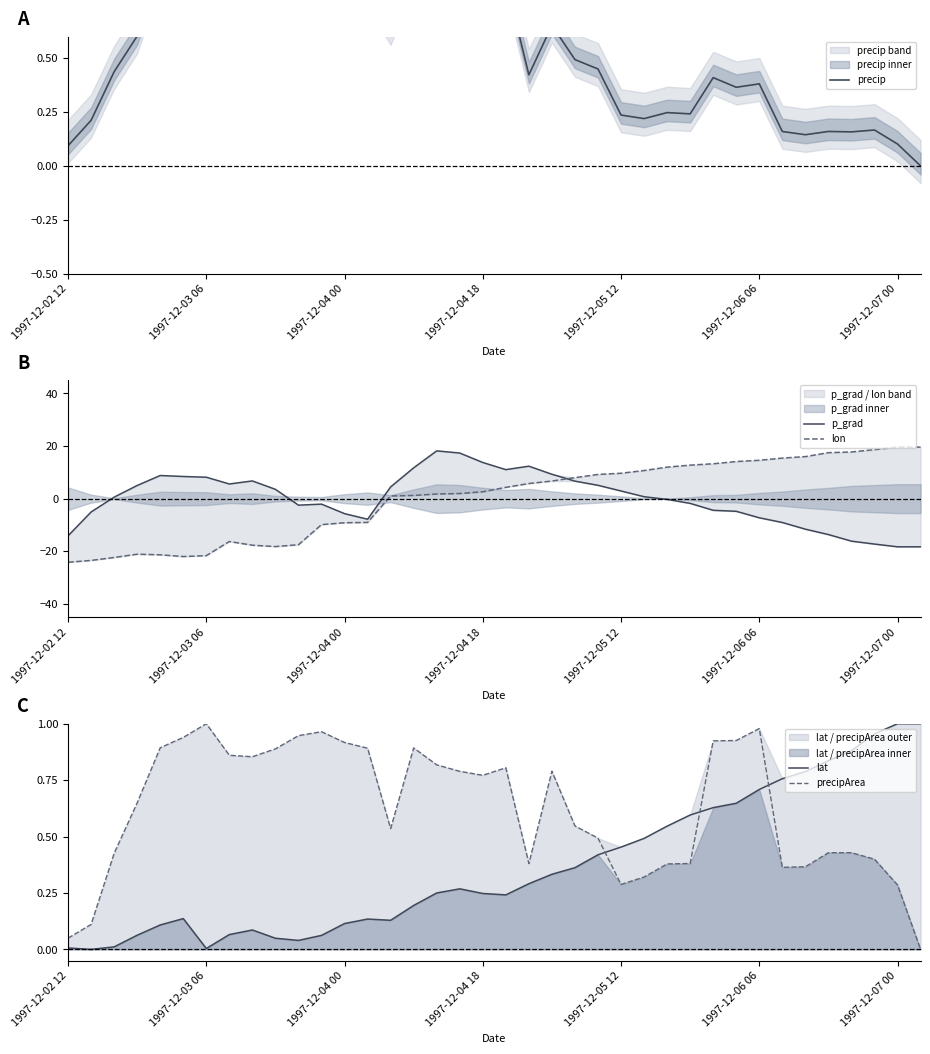

After their last crossing, which series has the higher values: lon or precipArea?

lon